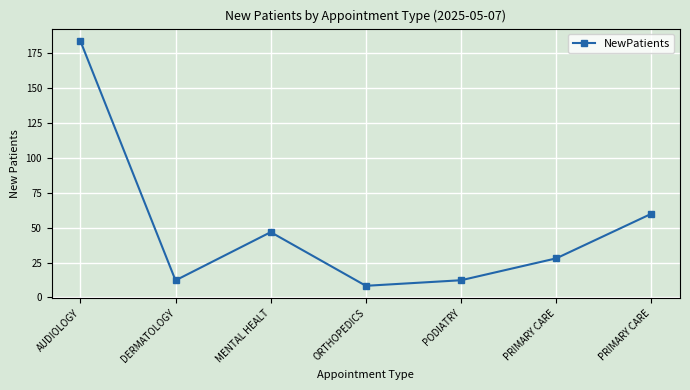

Does the chart have visible grid lines?

Yes